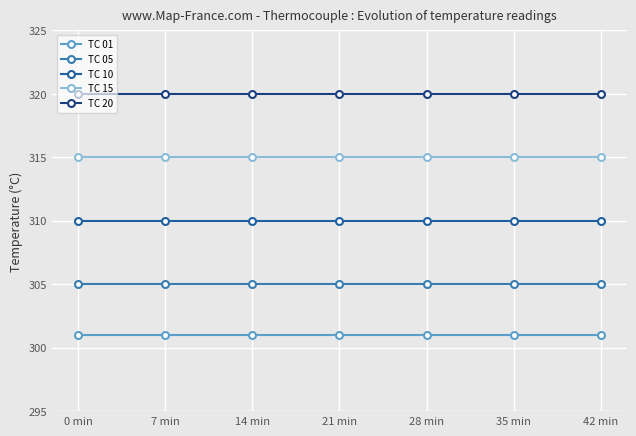

True or false: TC 10 has a value of 72 at 0 min.

False